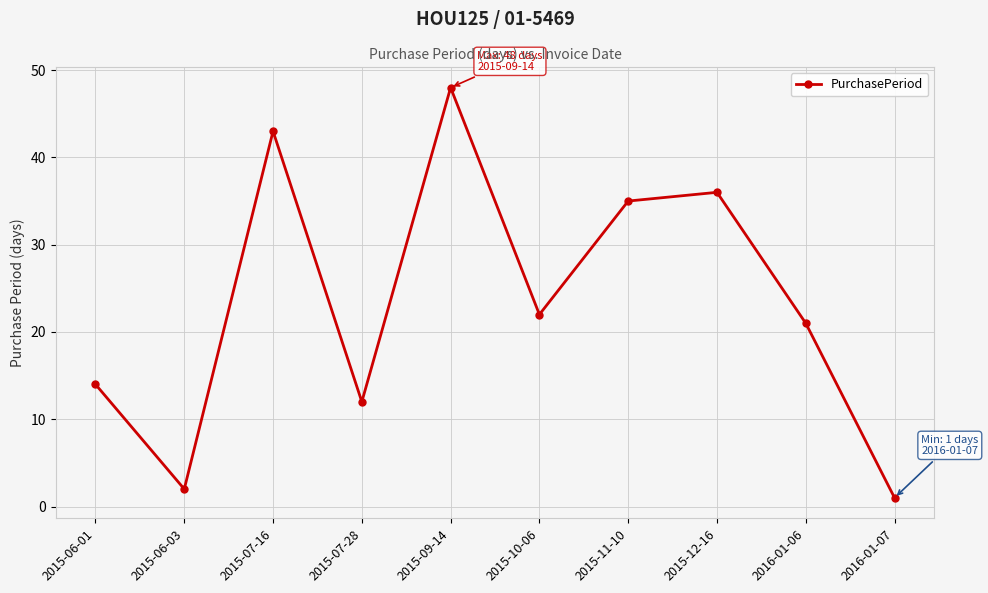

At which label is the value closest to 24?

2015-10-06